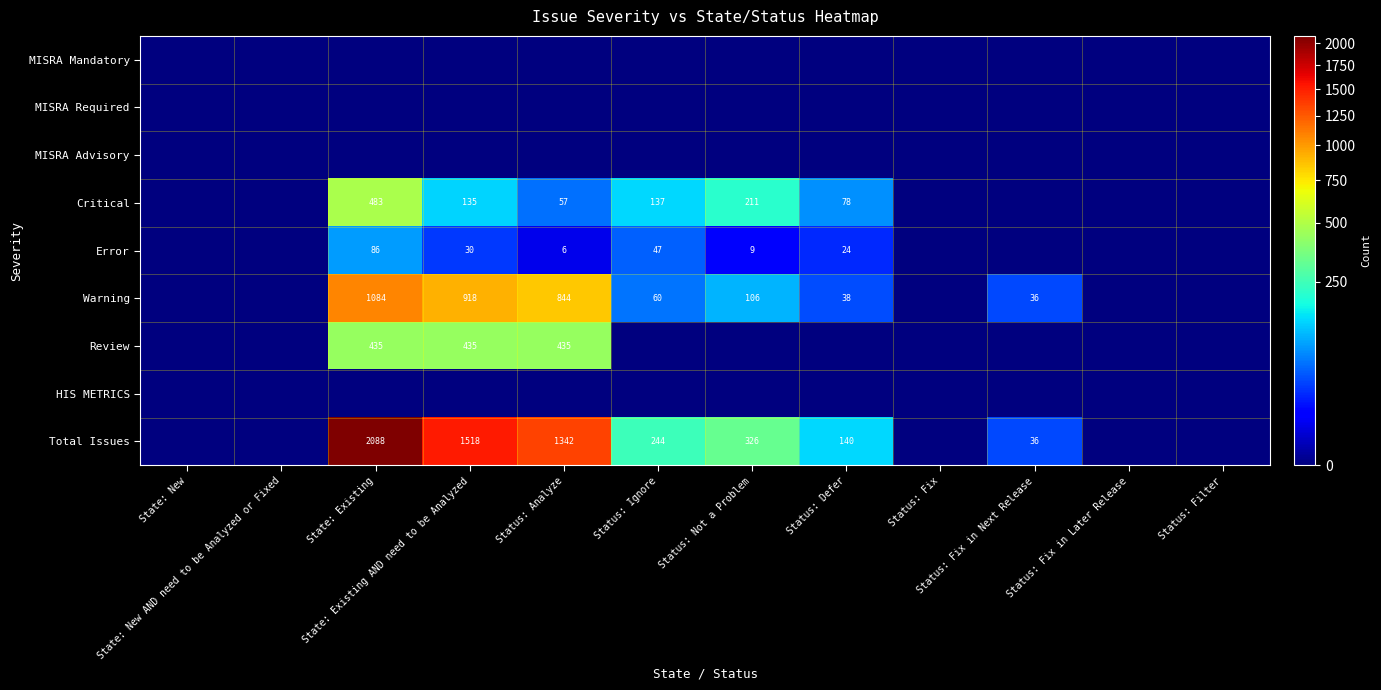

At how many categories does at least one series exceed 1465?

2